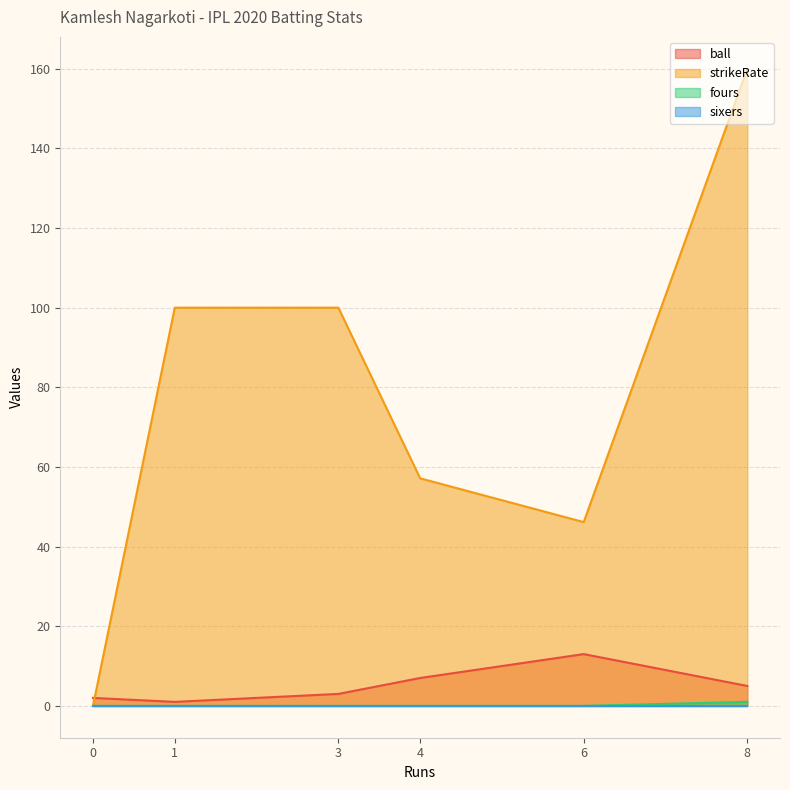

What are all the series names shown in the legend?

ball, strikeRate, fours, sixers